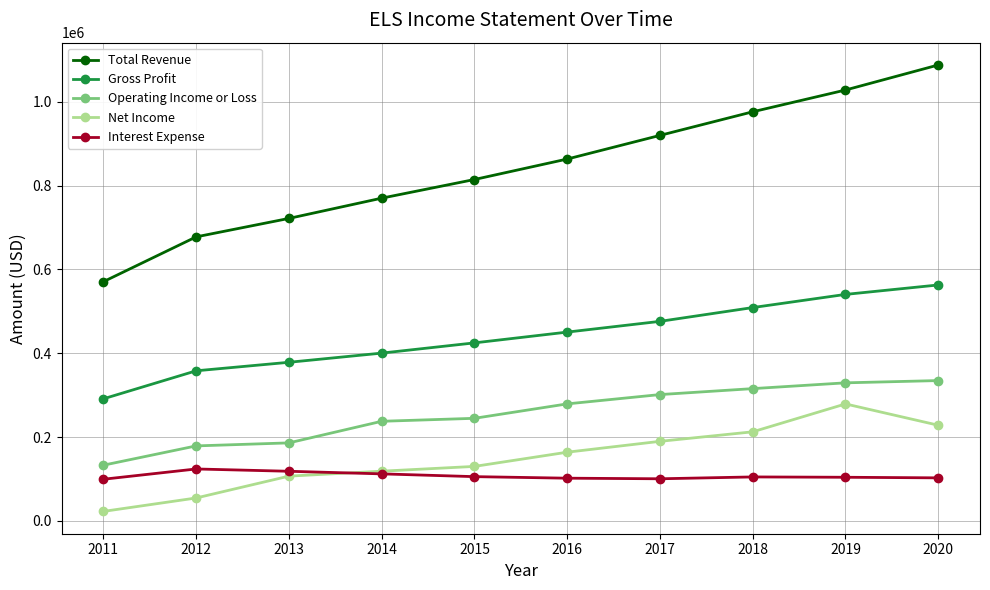

What is the highest value of the Interest Expense series?

124000